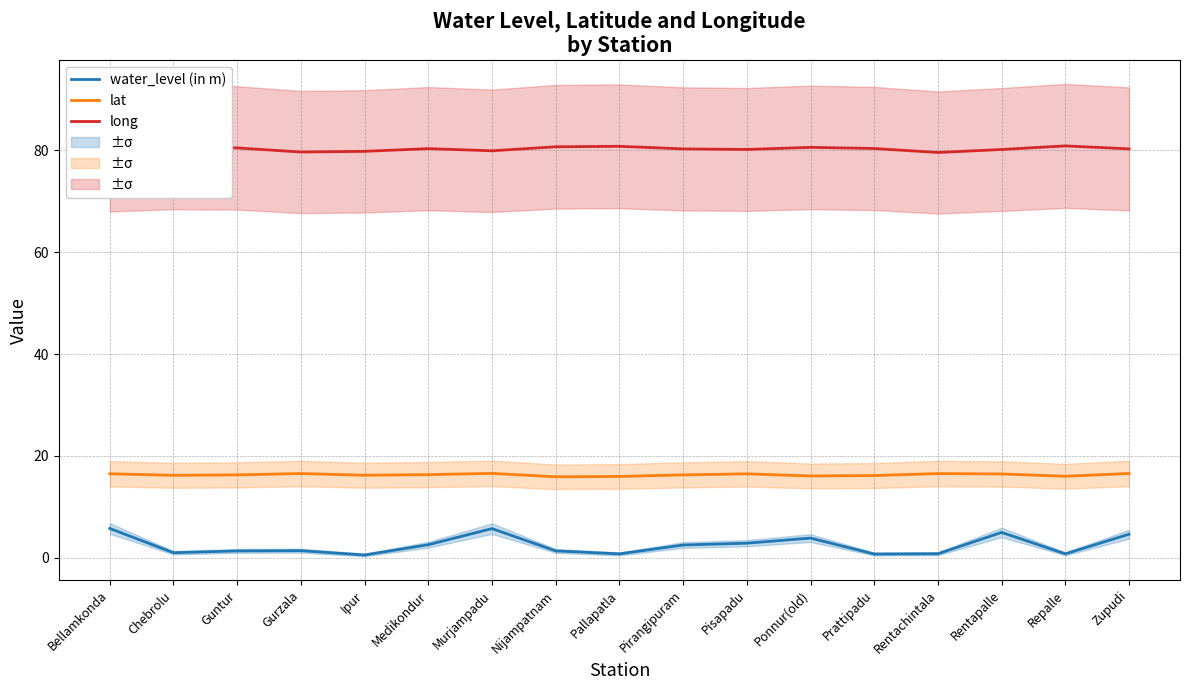

What is the total value across all series at Prattipadu?

97.3